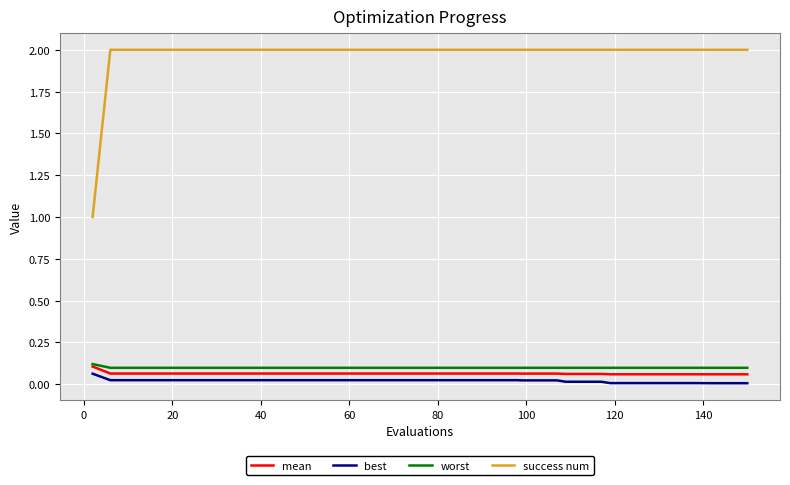

Is this an area chart (filled region under the line)?

No